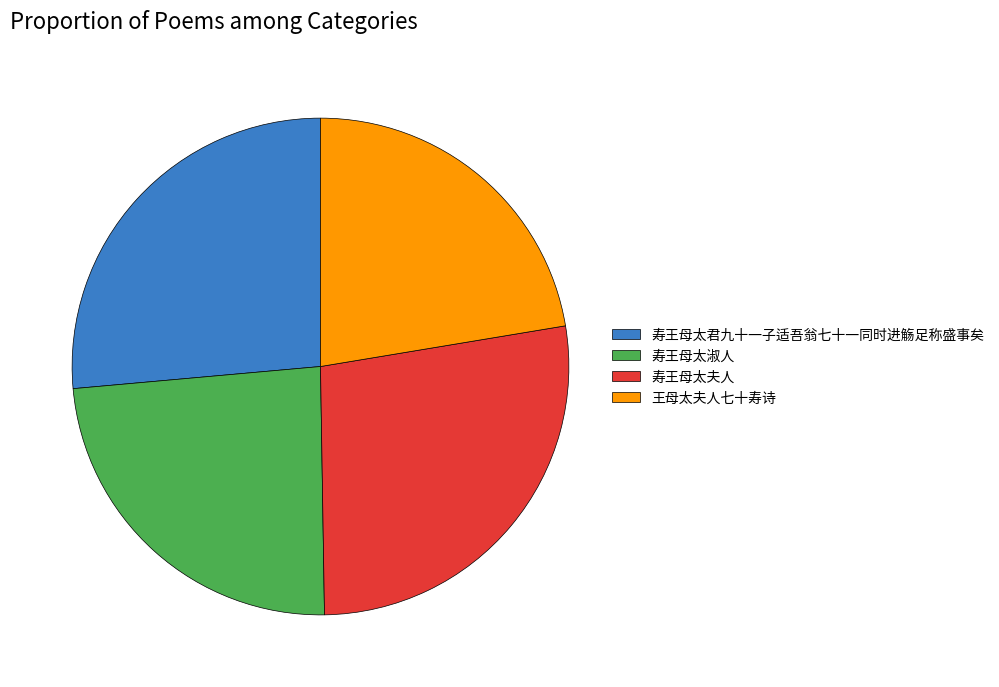

Is it true that 寿王母太君九十一子适吾翁七十一同时进觞足称盛事矣 is 26% of the pie?

True